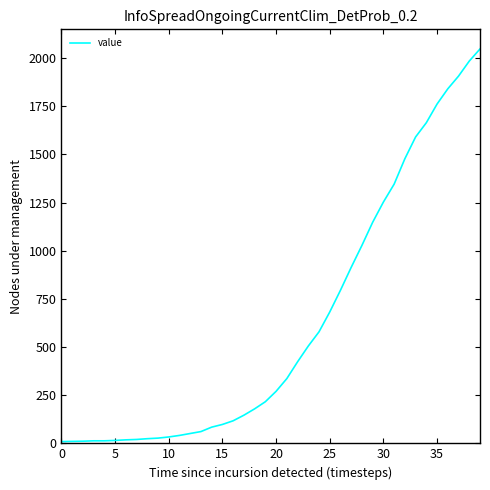

What is the difference between the maximum and minimum values?

2039